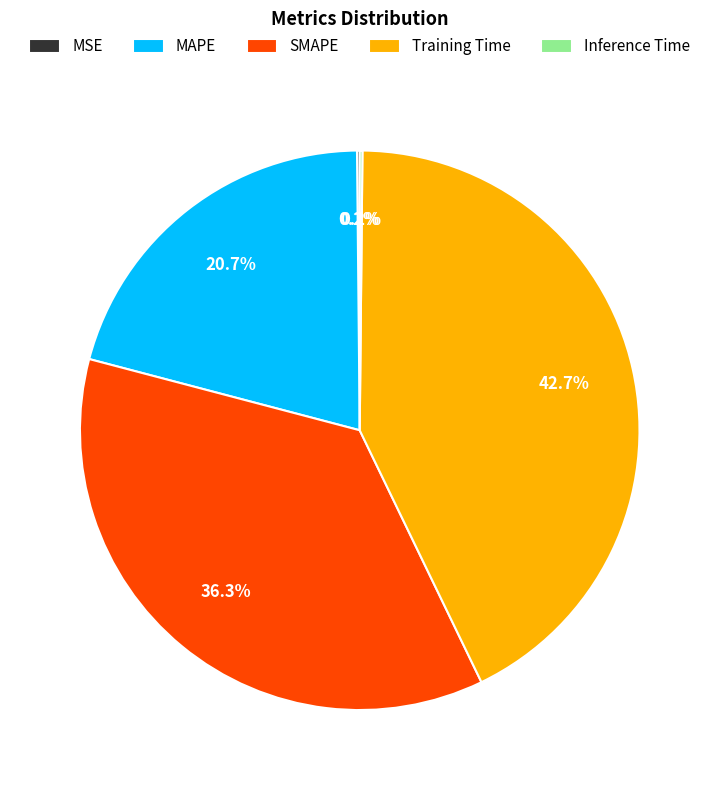

Is the sum of MAPE and Training Time greater than half?

Yes